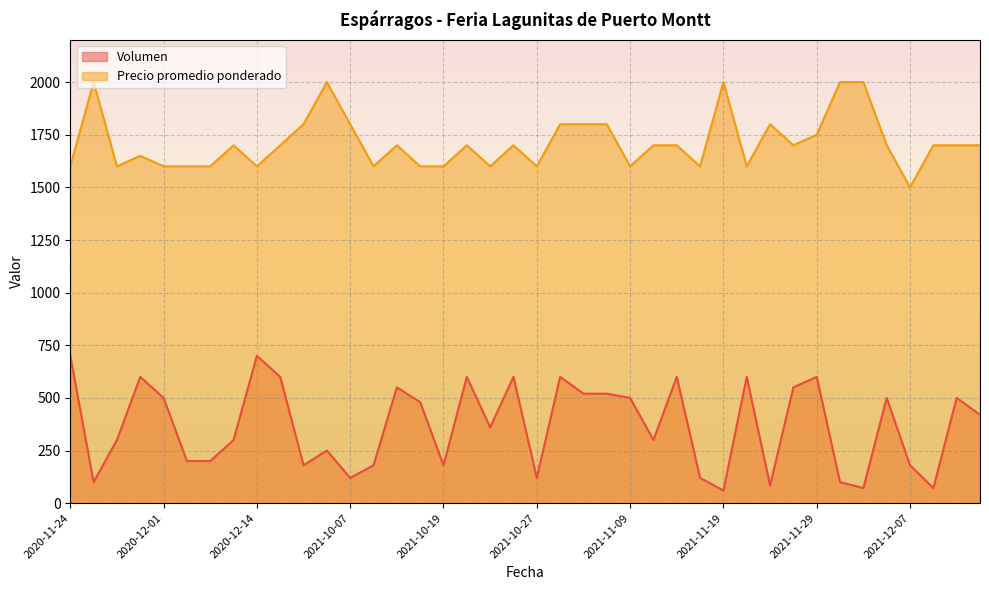

What is the difference between the maximum and minimum values in the Volumen series?

640